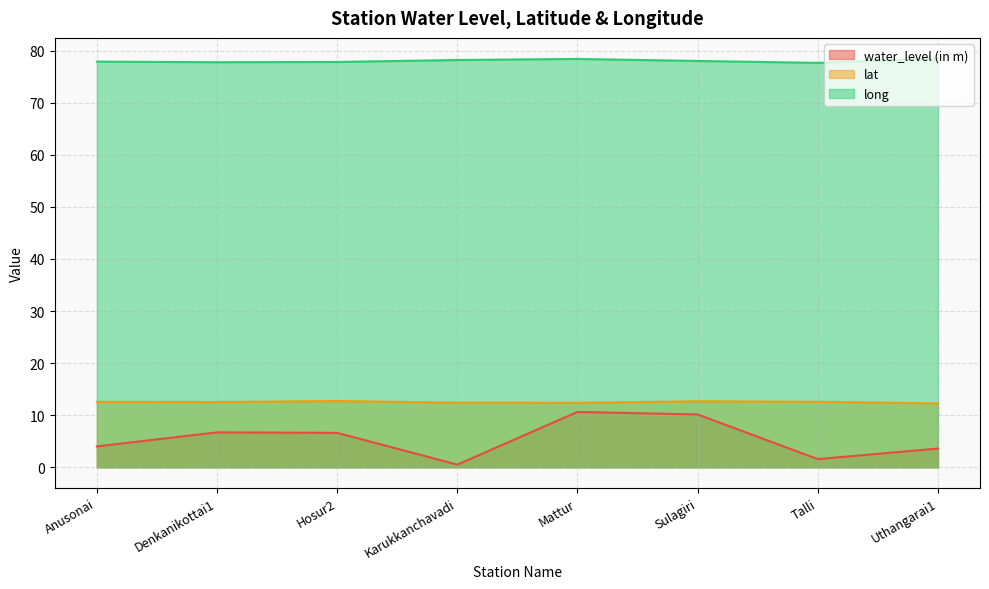

What is the greatest value displayed?

78.5